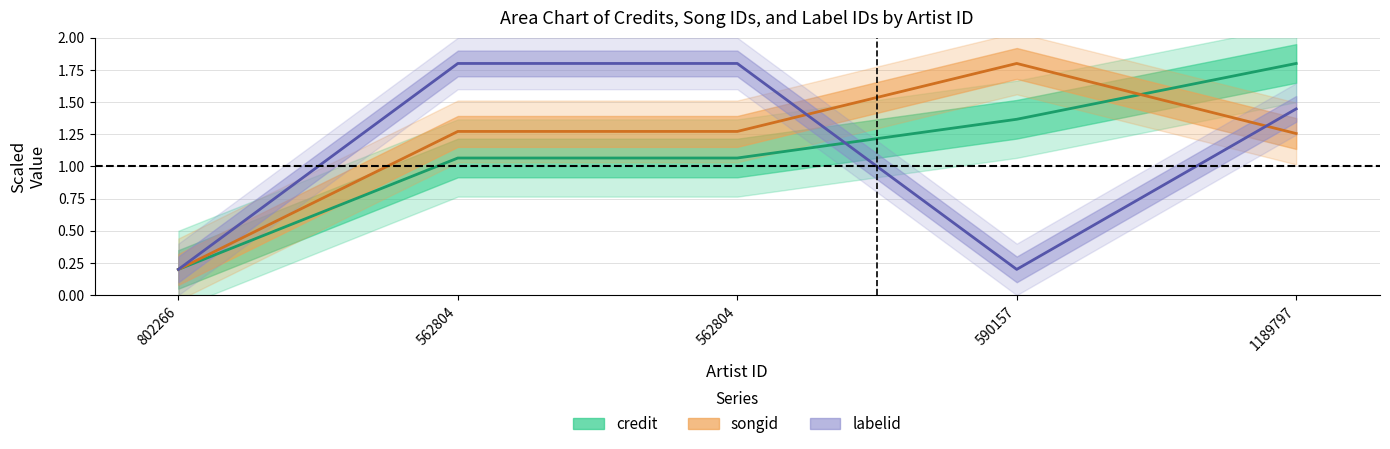

True or false: songid has more than 0 interior local peaks.

True